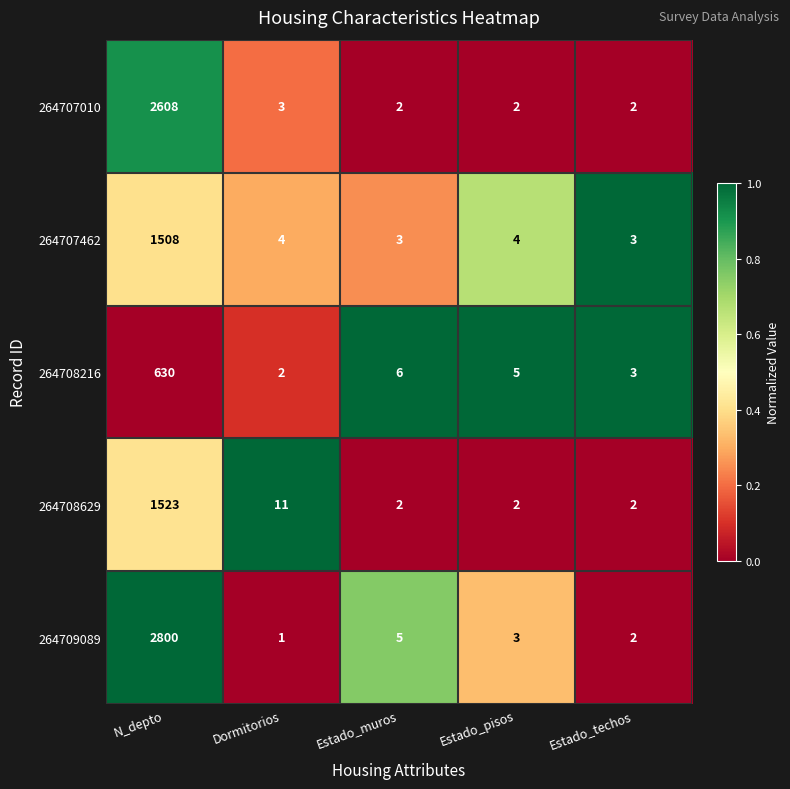

Reading left to right, extract all data points from this chart.

264707010: 2608	3	2	2	2
264707462: 1508	4	3	4	3
264708216: 630	2	6	5	3
264708629: 1523	11	2	2	2
264709089: 2800	1	5	3	2